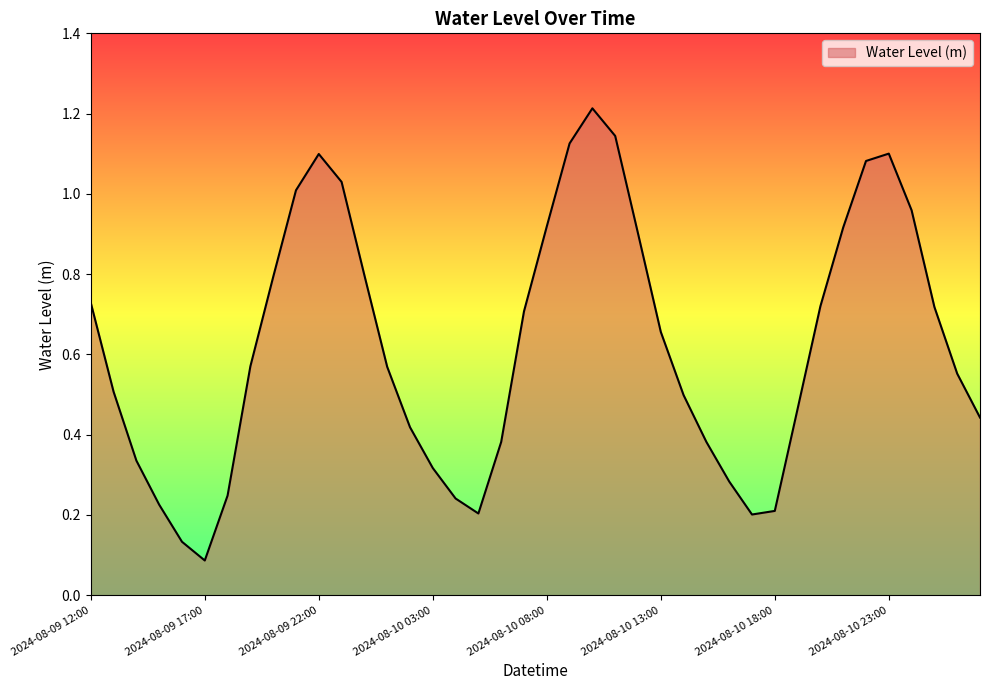

True or false: the data has more than 0 interior local peaks.

True